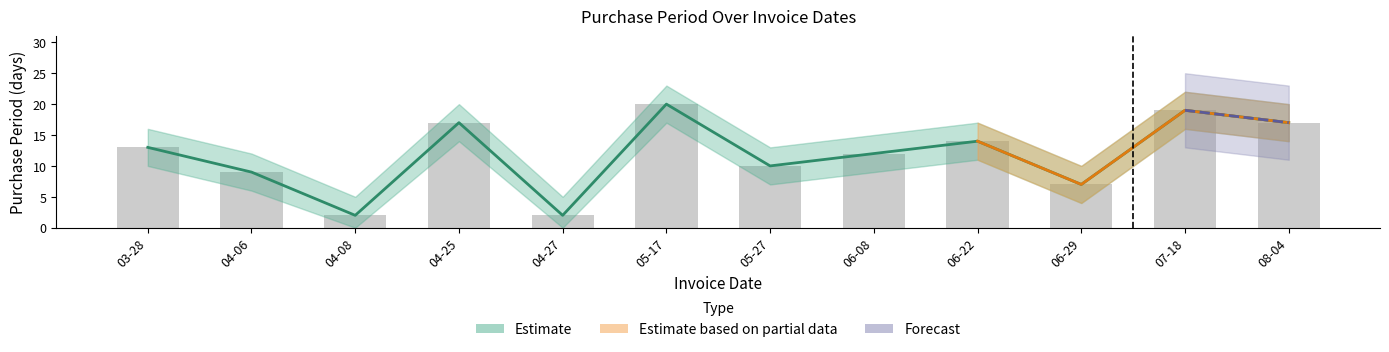

At how many categories does at least one series exceed 5?

10